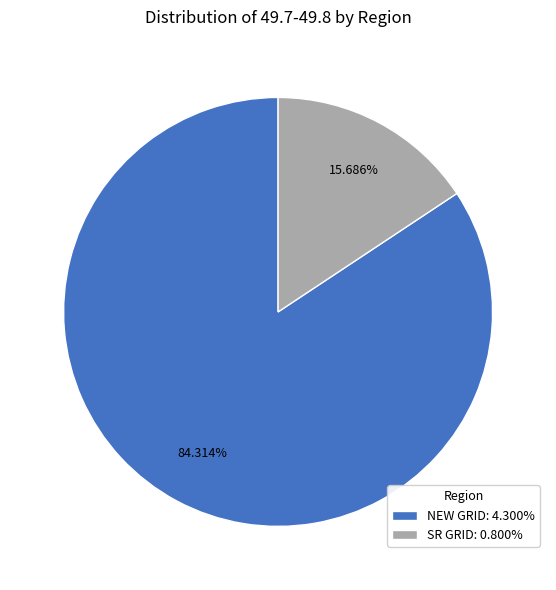

The SR GRID slice represents 16% of the pie. True or false?

True